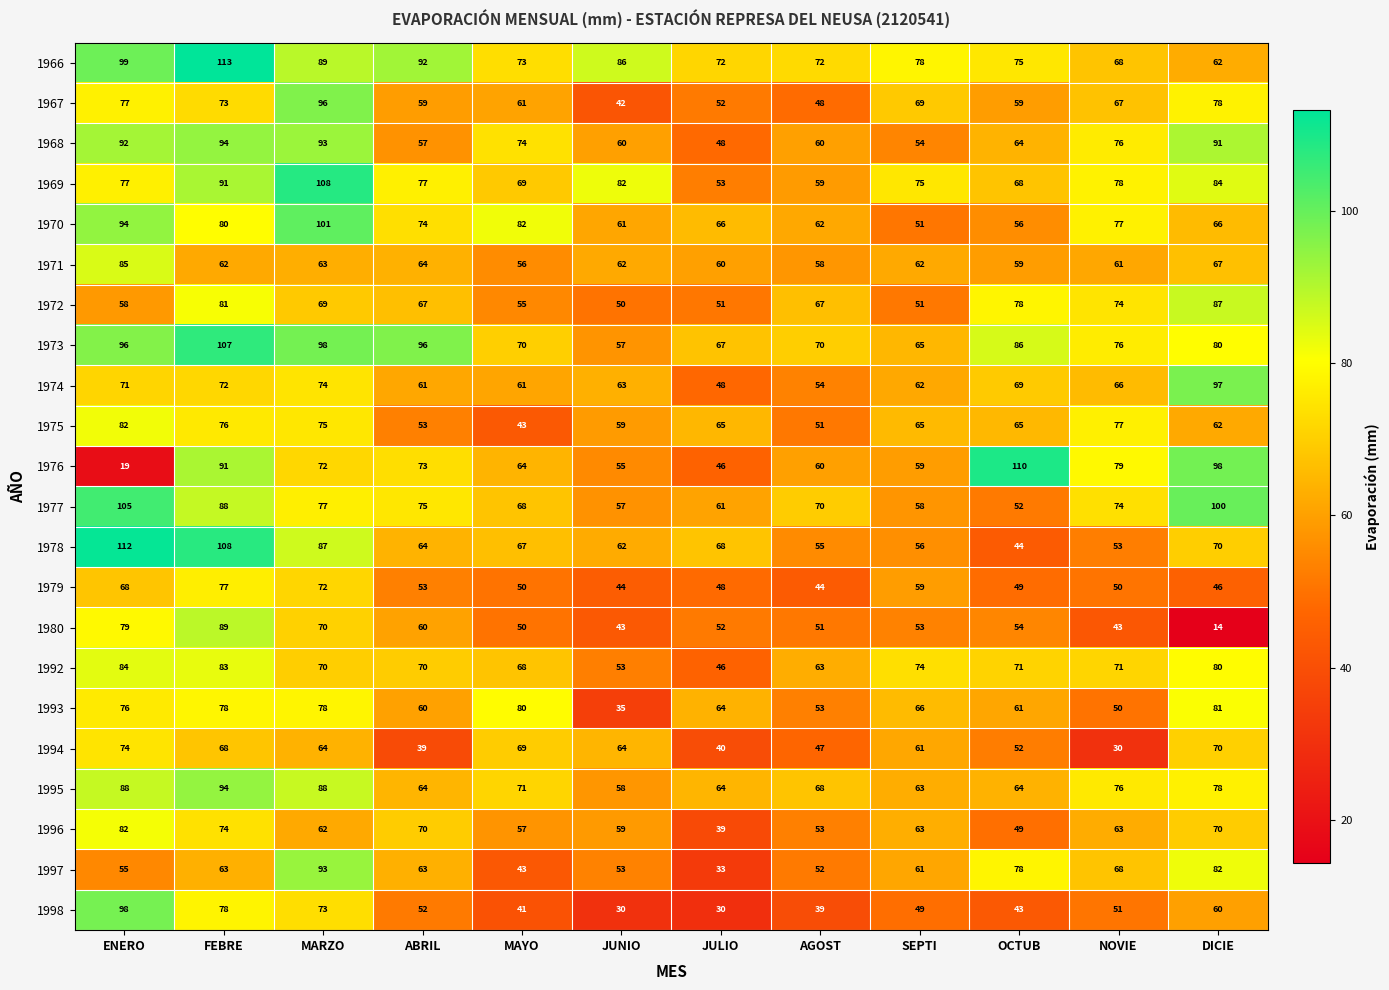

Which series has the largest total across all categories?

1966